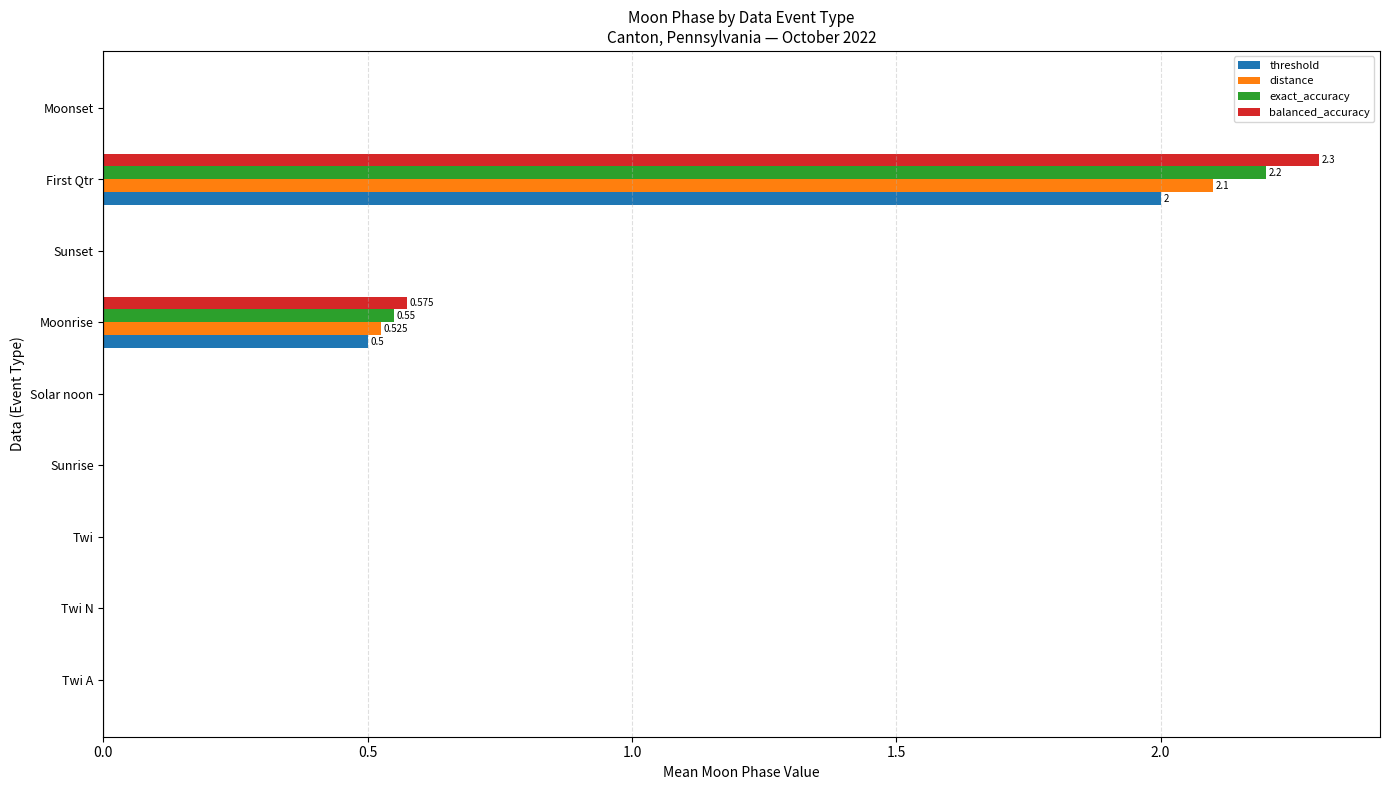

At which category is the sum across all series the highest?

First Qtr